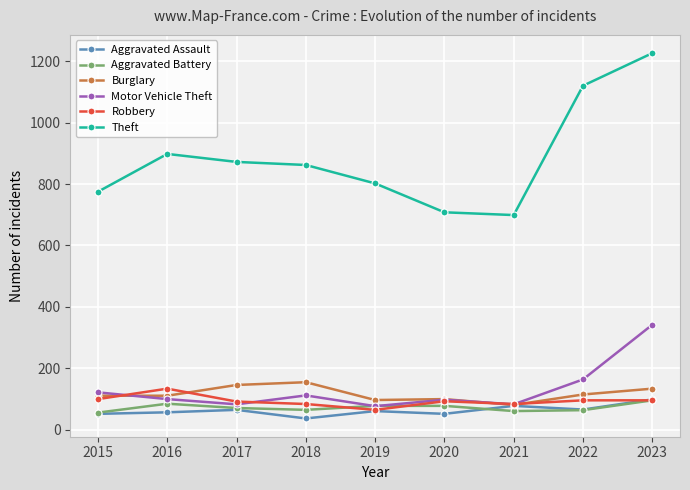

What is the difference between the highest and lowest values at 2022?

1056